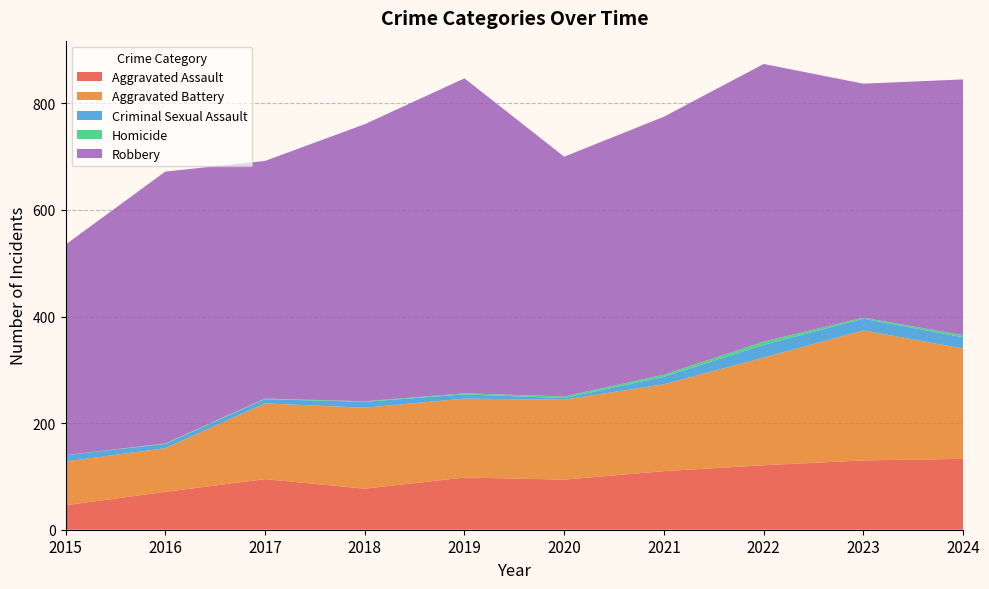

Reading left to right, extract all data points from this chart.

Aggravated Assault: 46	71	95	77	98	94	110	121	130	133
Aggravated Battery: 82	82	142	152	148	150	163	202	244	207
Criminal Sexual Assault: 12	8	8	11	8	3	14	24	22	21
Homicide: 0	1	1	1	2	3	4	6	2	4
Robbery: 395	510	446	520	591	450	484	521	439	480